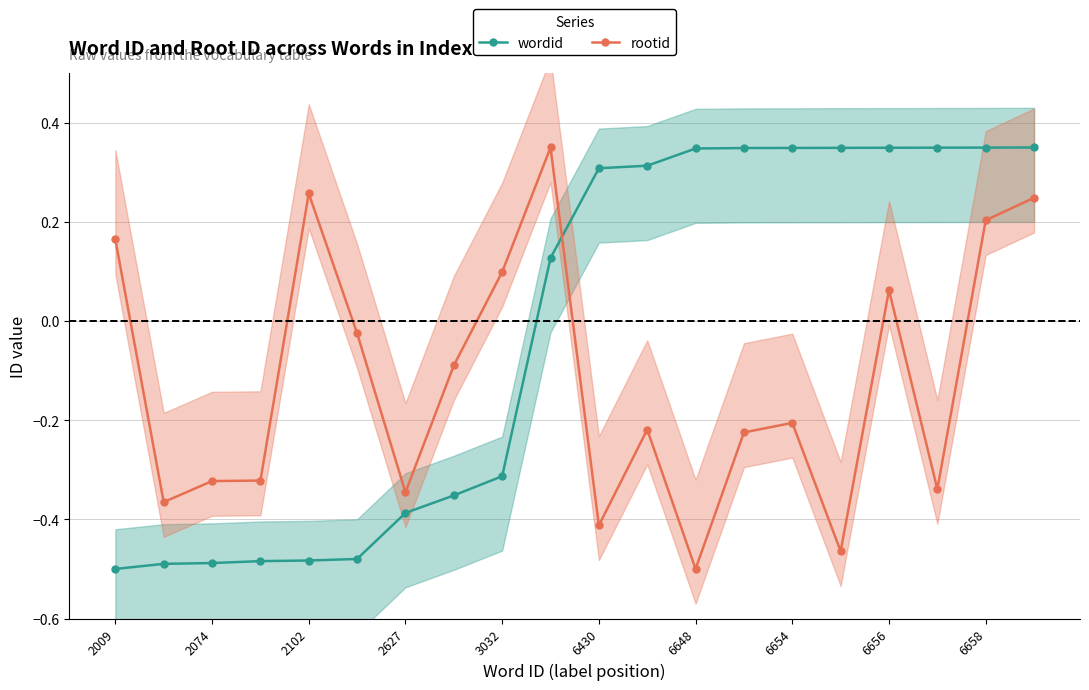

What is the highest value of the wordid series?

0.3